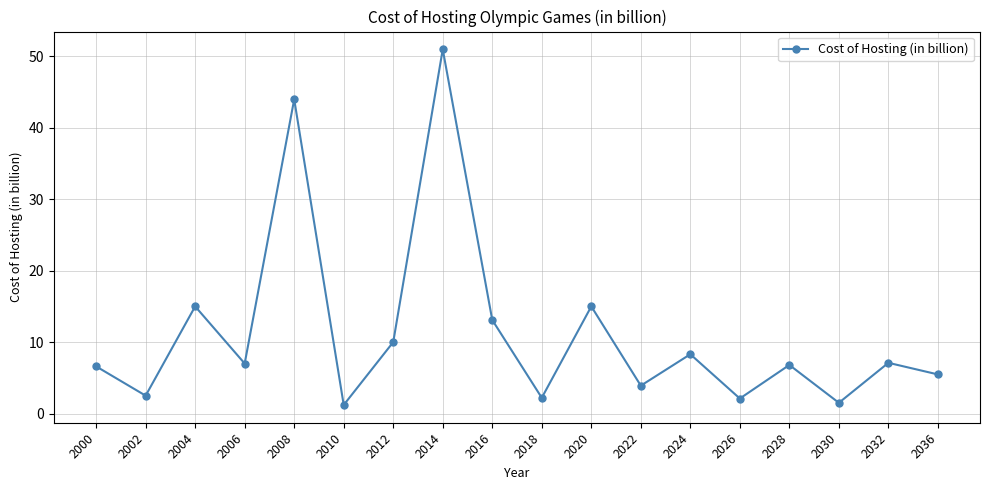

What is the value of the 8th point from the left?

51.0